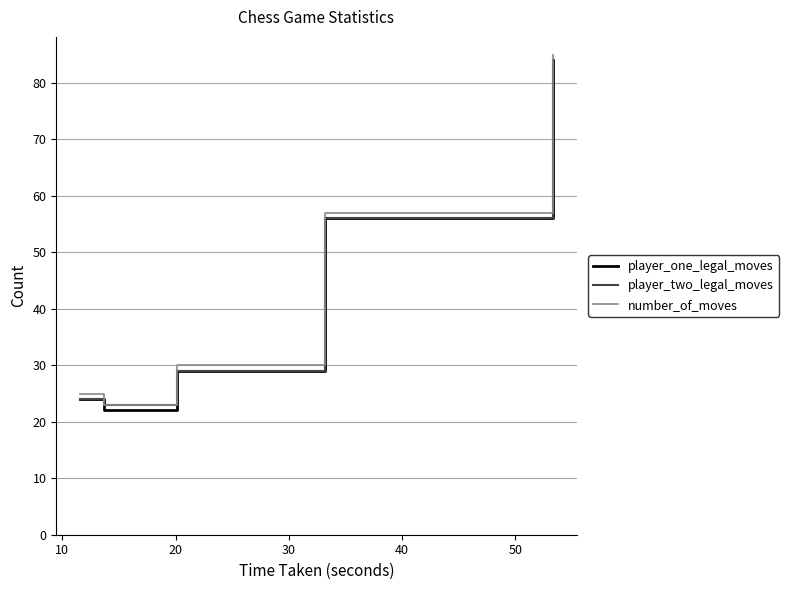

What is the highest value of the player_two_legal_moves series?

84